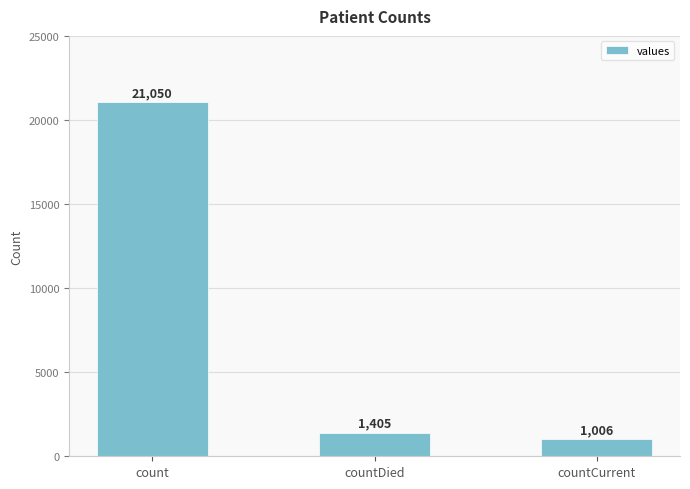

List the labels in order of value, smallest first.

countCurrent, countDied, count